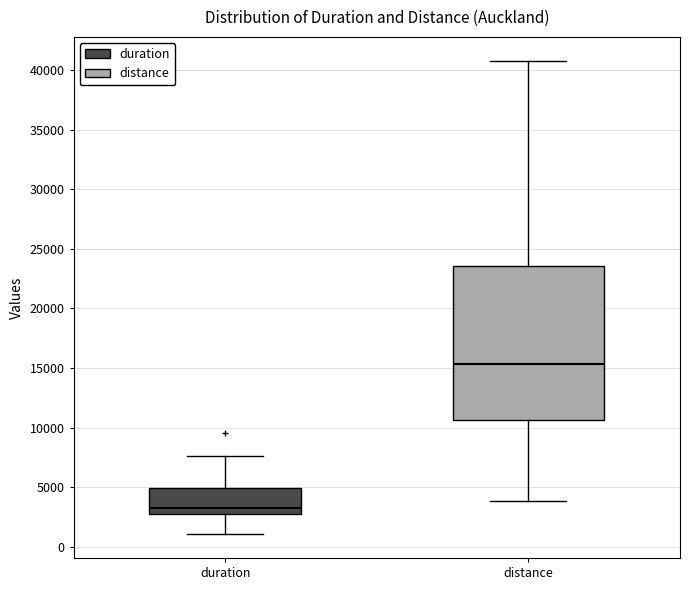

Reading left to right, read every box against the y-axis: the position of its median line, the range the box covers, and the ends of its whiskers. The values are not printed on the chart, so give them approximately, as read against the axis.

duration: median 3500, box 2500 to 5000, whiskers 1000 to 7500
distance: median 15500, box 10500 to 23500, whiskers 4000 to 41000